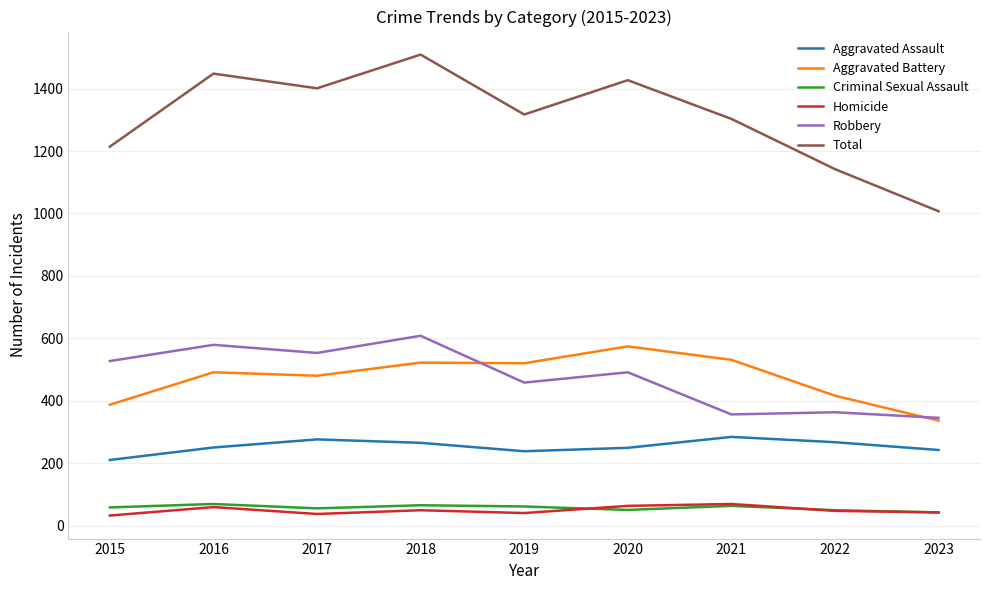

True or false: Criminal Sexual Assault and Robbery cross at least once.

False